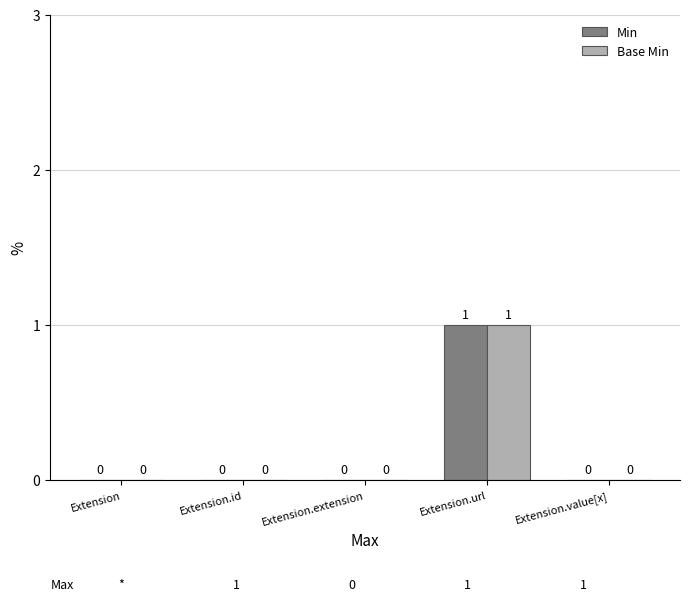

How many Min values are between 0 and 1?

5